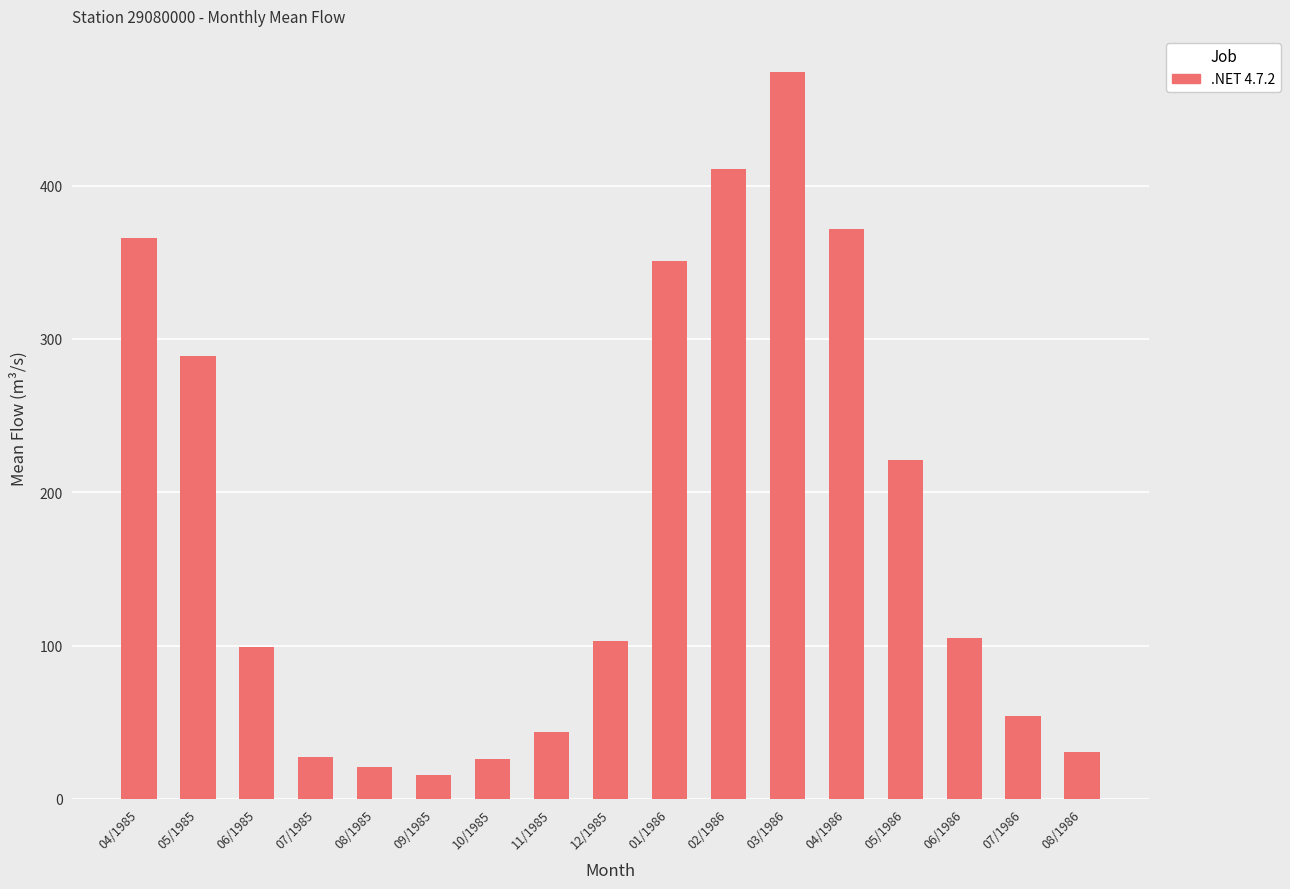

What is the difference between the values at 10/1985 and 01/1986?

325.0